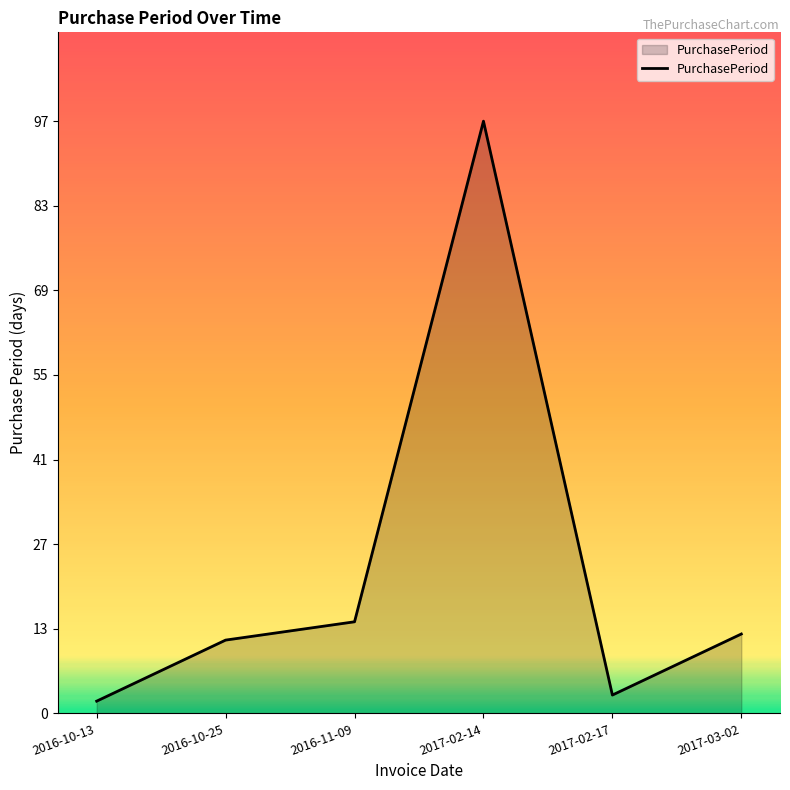

True or false: there are more than 2 points higher than both neighbors.

False